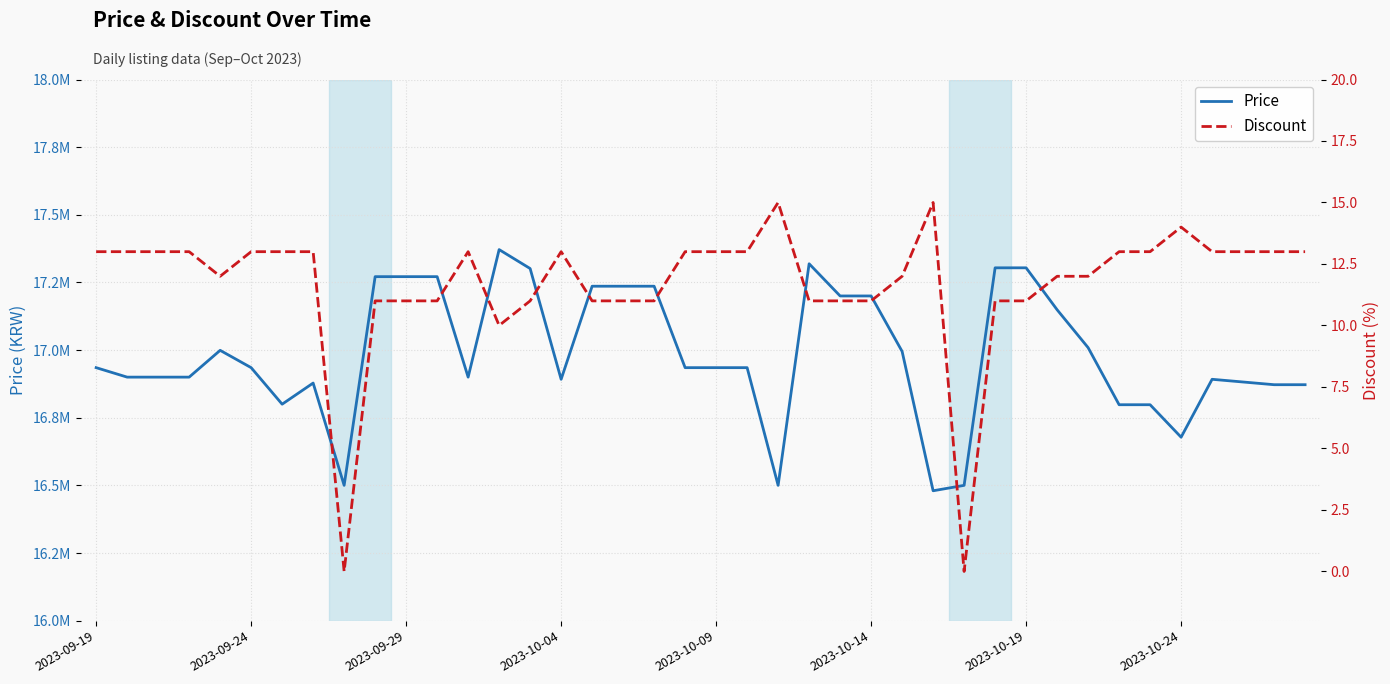

In Discount, how many points are lower than both neighbors (excluding endpoints)?

4